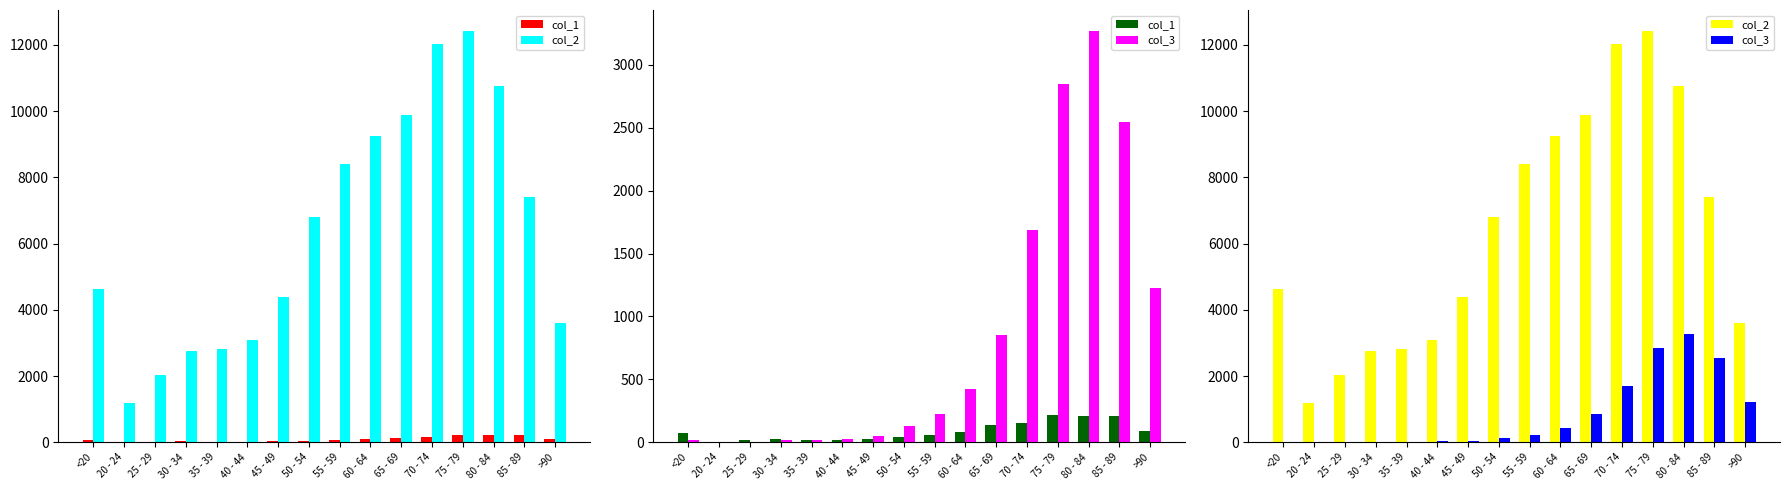

True or false: col_1 has a value of 84 at 60 - 64.

True